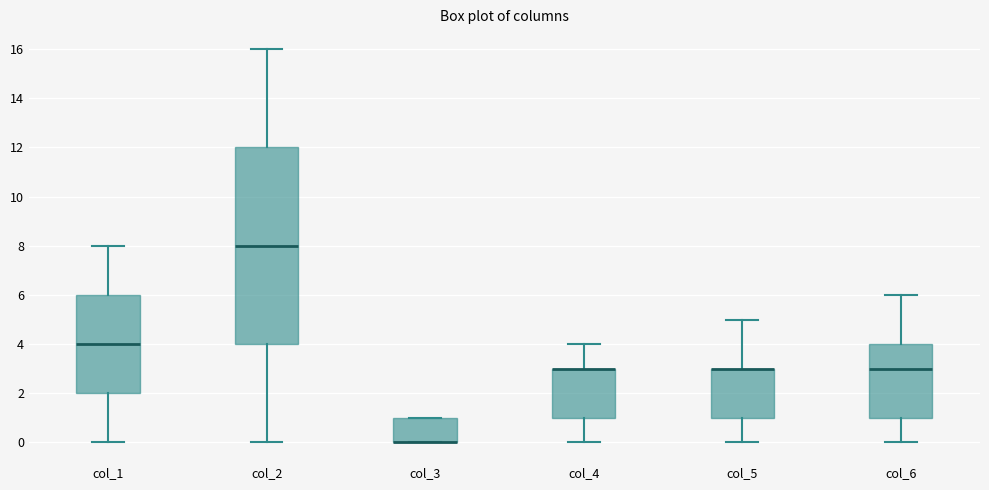

Which box is the tallest, from its lower edge to its upper edge?

col_2